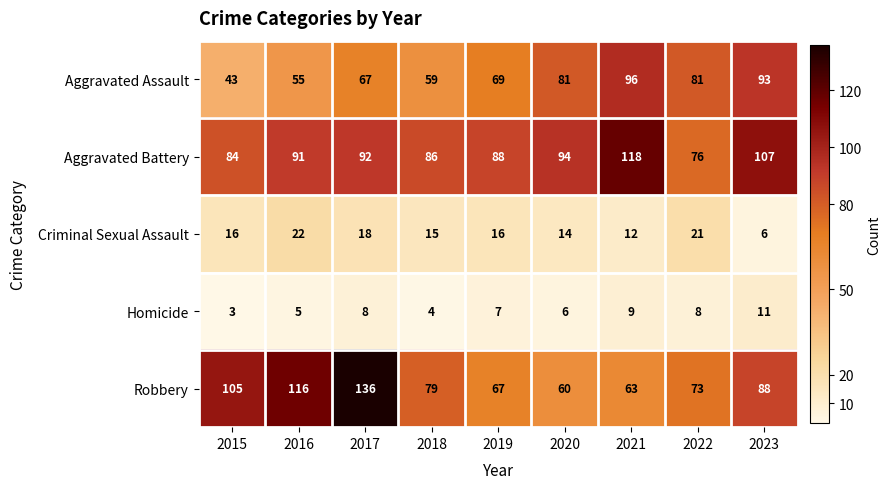

Is it true that Robbery equals 125 at 2022?

False